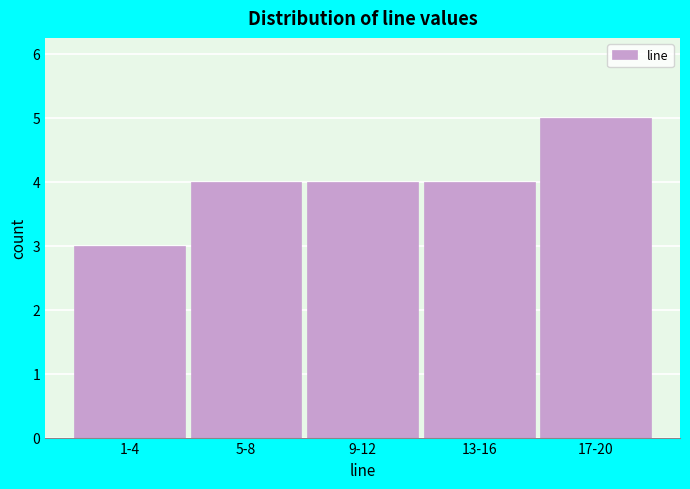

Reading left to right, extract all data points from this chart.

3	4	4	4	5